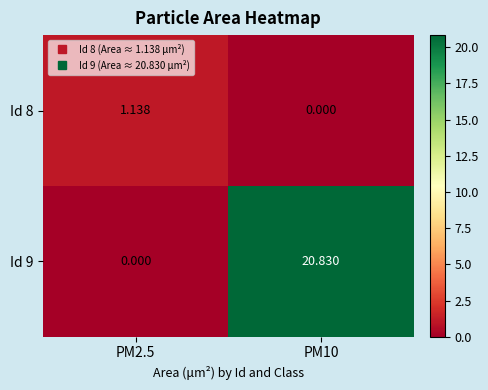

How many positive values does the Id 8 series have?

1